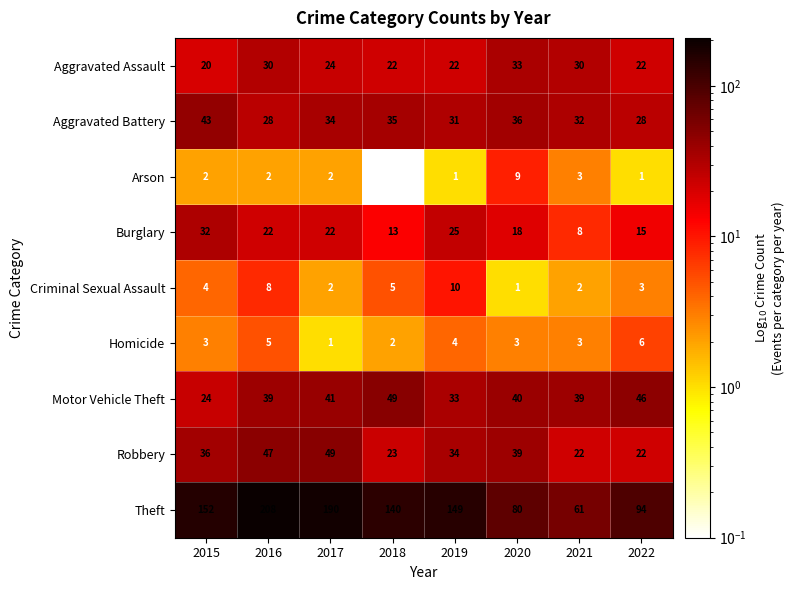

At 2018, list the series in order from largest to smallest.

Theft, Motor Vehicle Theft, Aggravated Battery, Robbery, Aggravated Assault, Burglary, Criminal Sexual Assault, Homicide, Arson